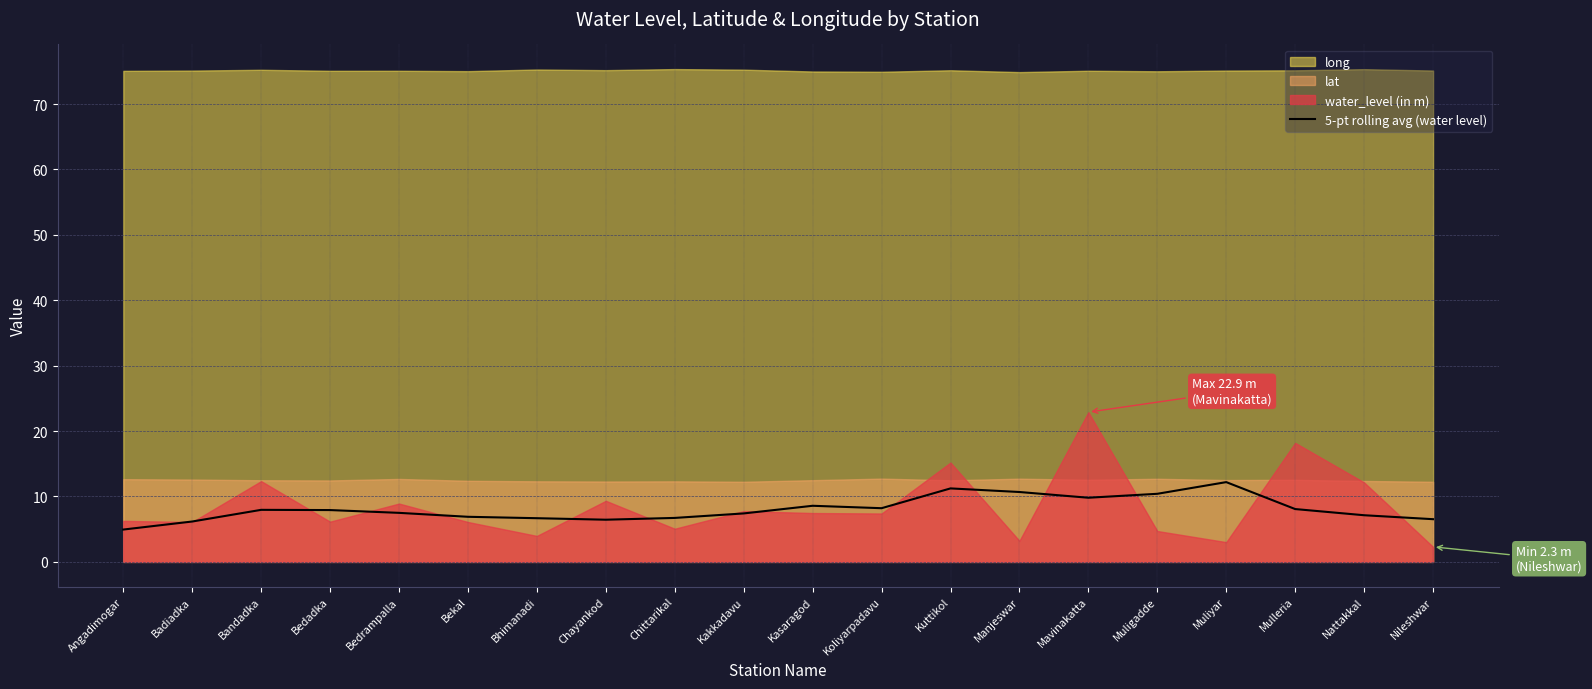

True or false: 5-pt rolling avg (water level) has a value of 2.5 at Bhimanadi.

False